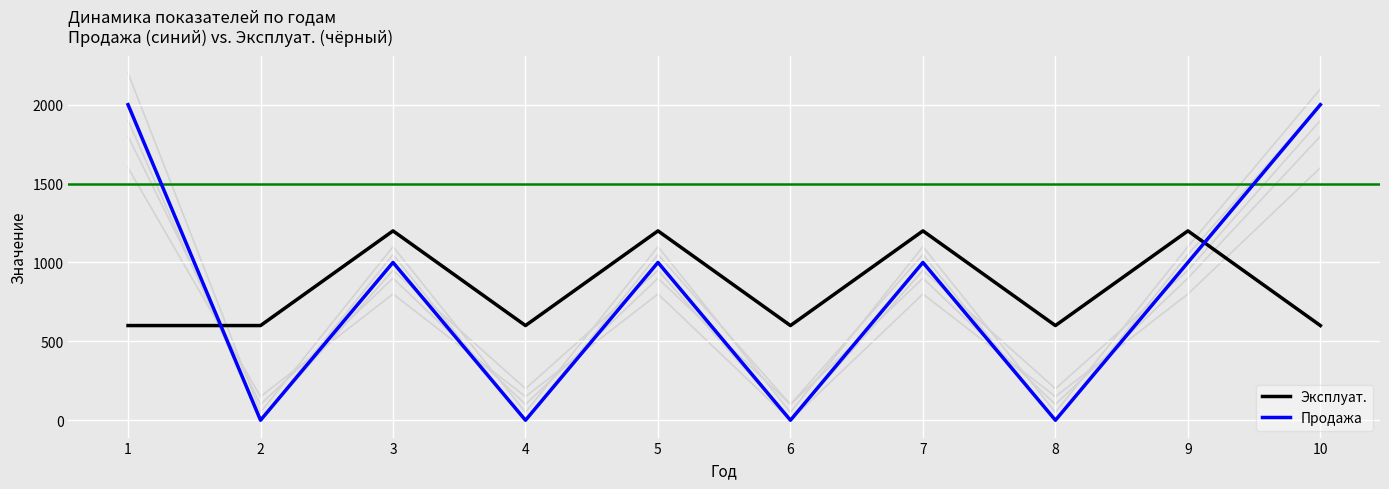

In Эксплуат., how many points are higher than both neighbors (excluding endpoints)?

4